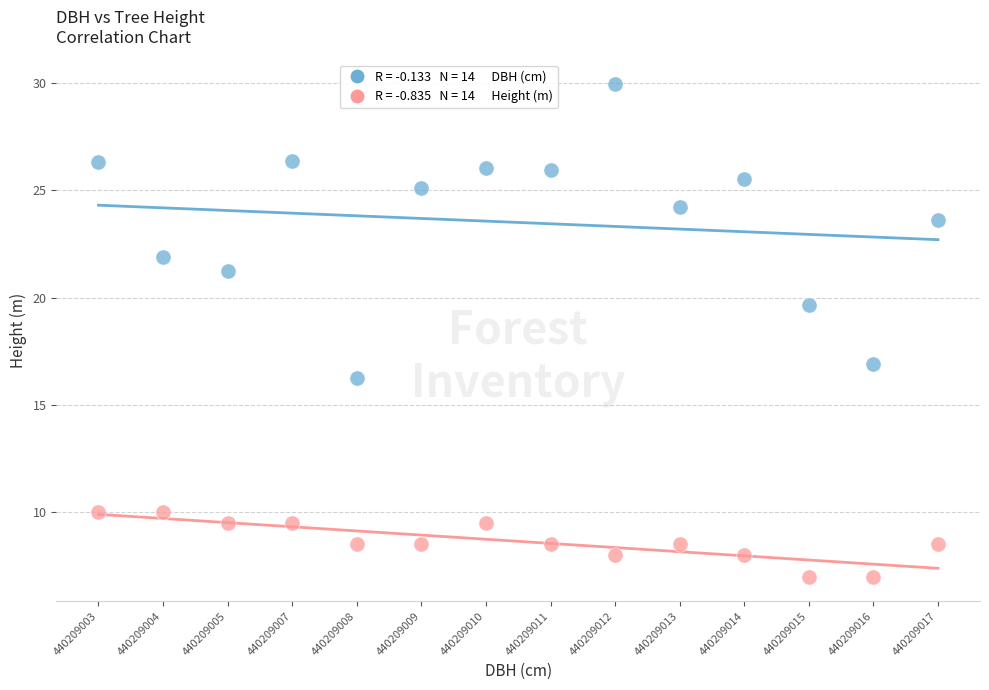

Across all series, what Y value is closest to 18?

16.9